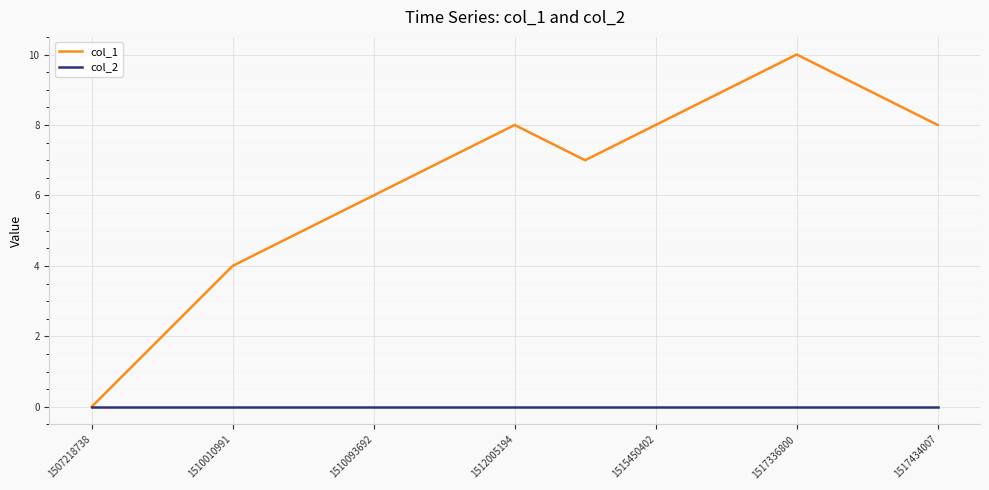

List the series in order of their peak value, highest first.

col_1, col_2